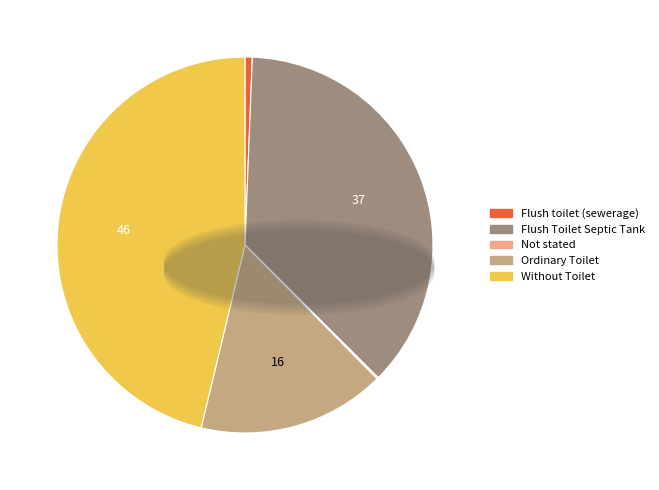

Does Ordinary Toilet represent more than half of the total?

No